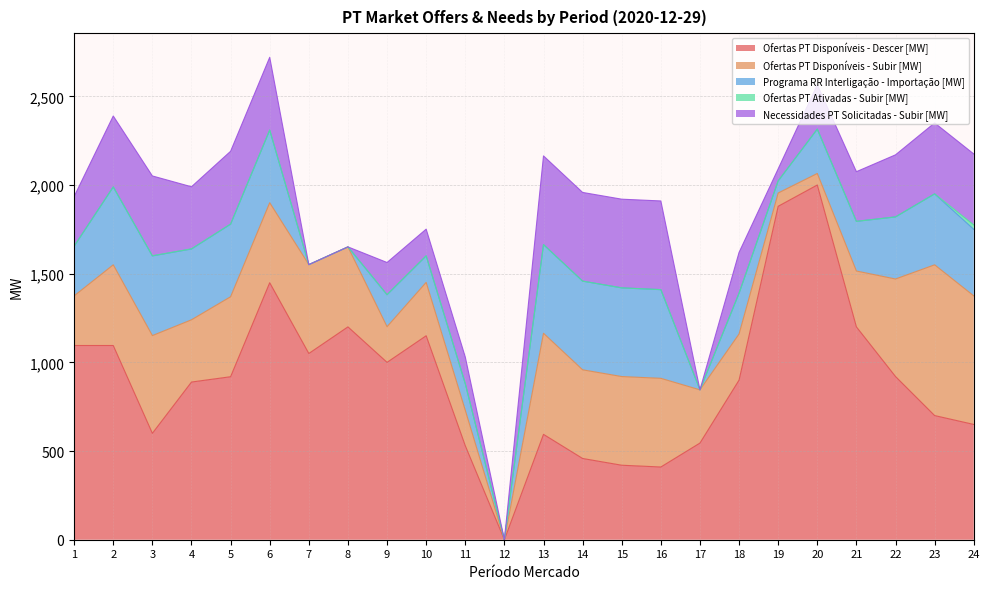

Does the chart have visible grid lines?

Yes